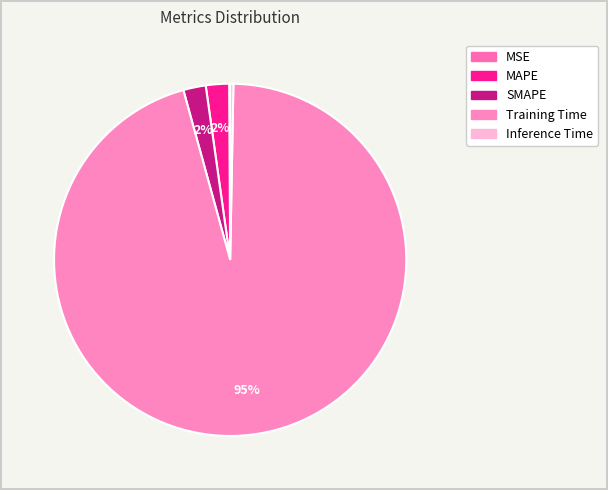

The Inference Time slice represents 0% of the pie. True or false?

True